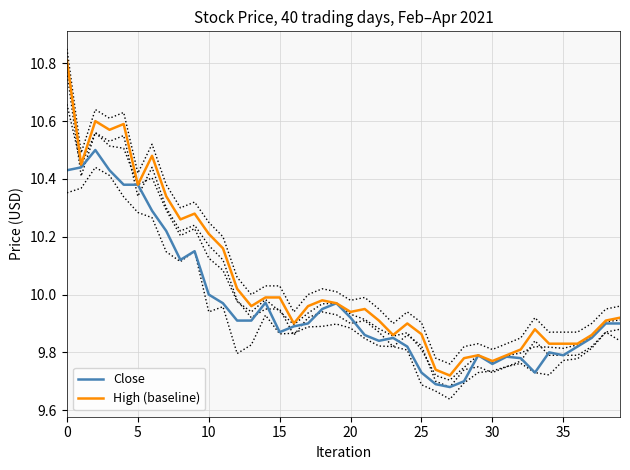

How many lines are shown in the chart?

2